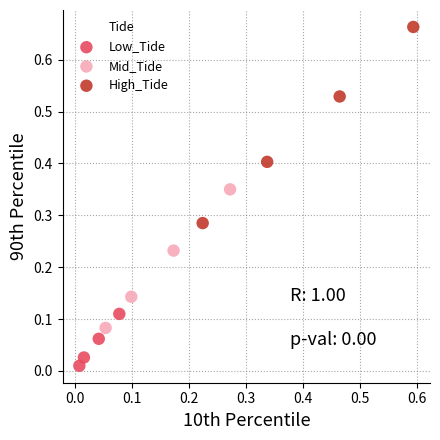

Which series has the largest Y range (max minus min)?

High_Tide